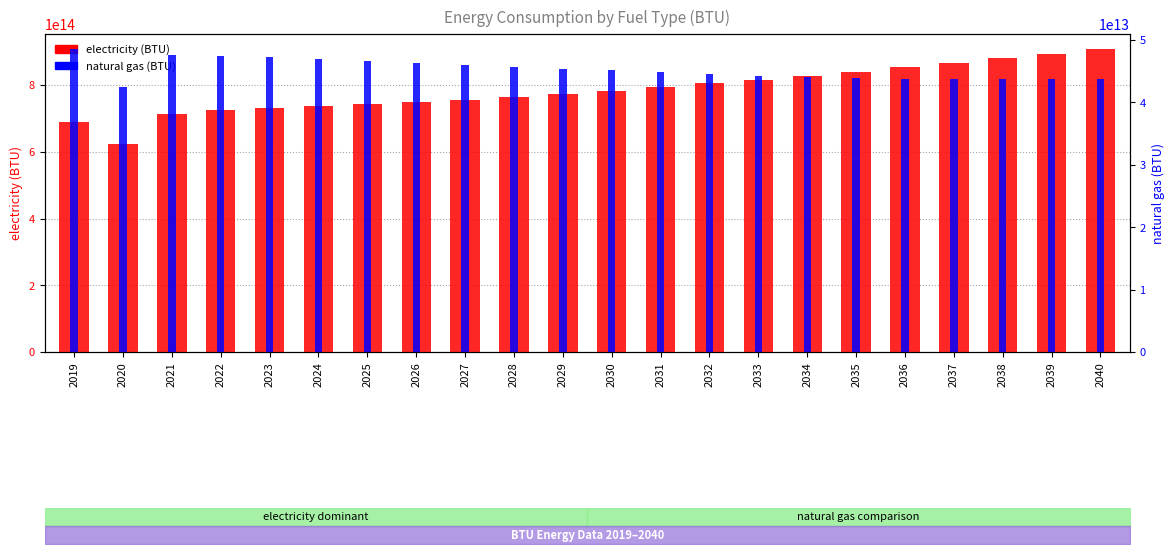

What value does the electricity (BTU) series have at 2035?

839778288494077.8